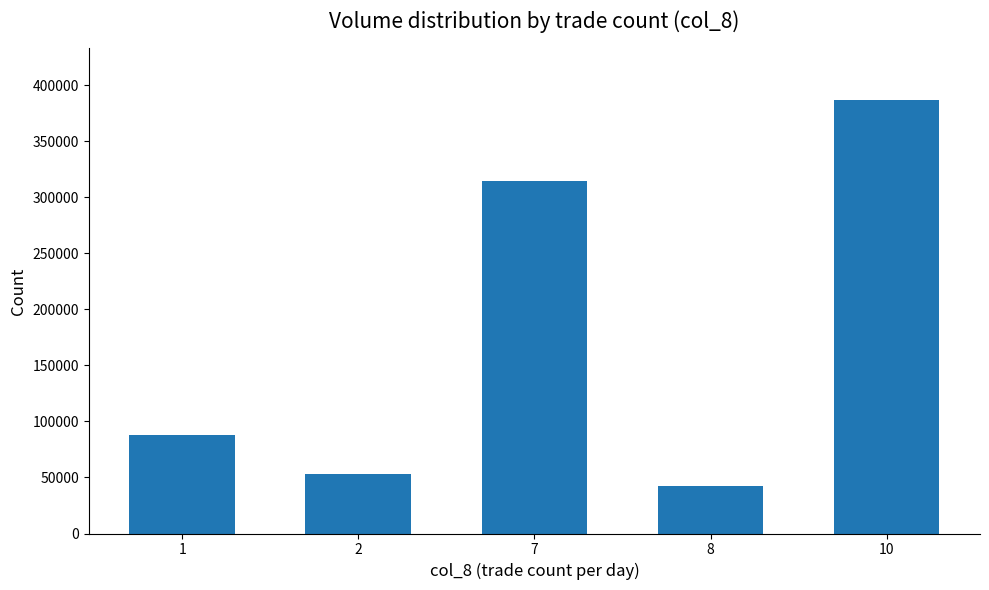

How many series are shown in this chart?

1